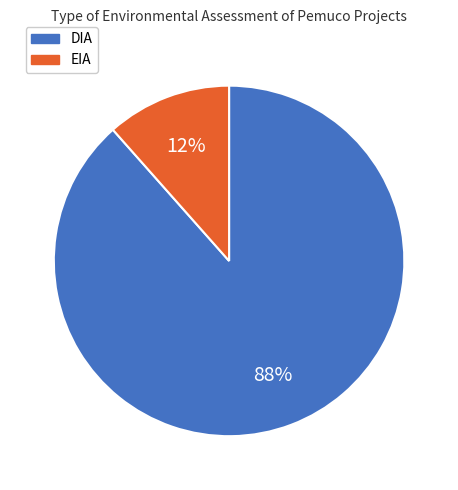

Is the sum of EIA and DIA greater than half?

Yes